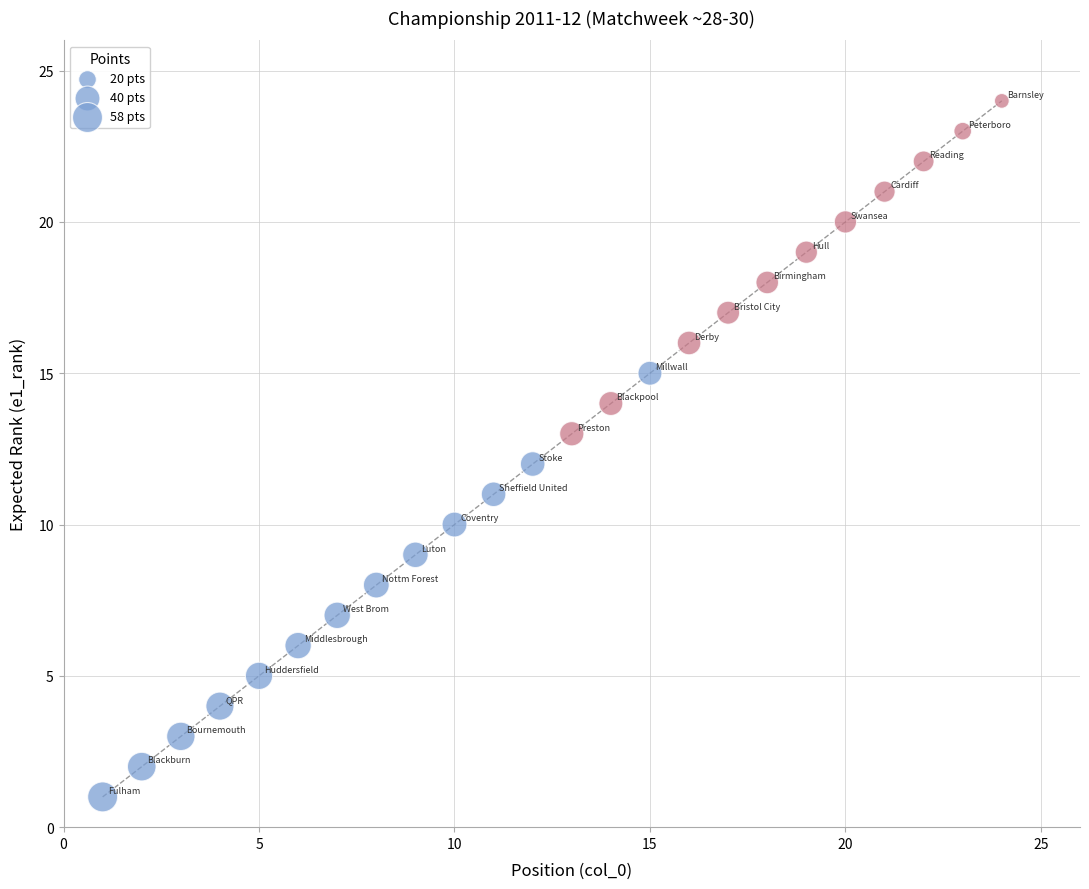

What is the range of Y values (max minus min)?

23